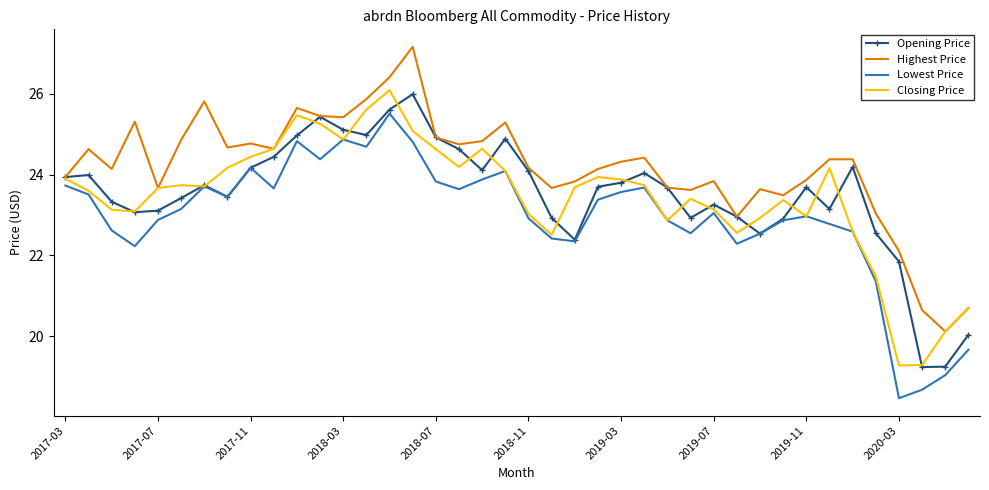

True or false: Highest Price and Lowest Price intersect in this chart.

False